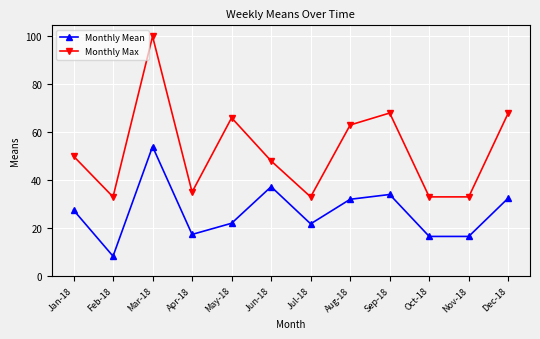

In Monthly Max, how many points are higher than both neighbors (excluding endpoints)?

3